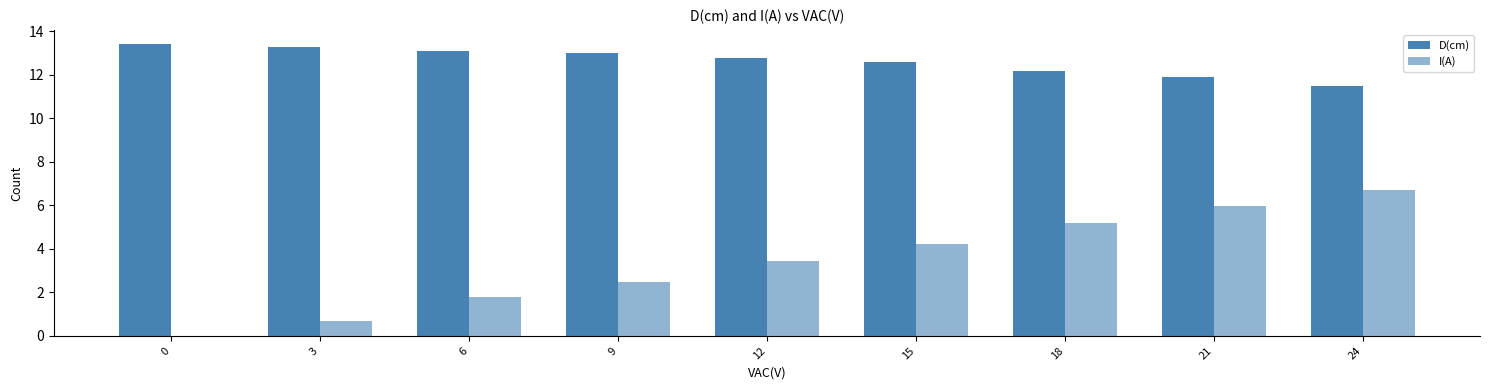

Which series has the largest total across all categories?

D(cm)